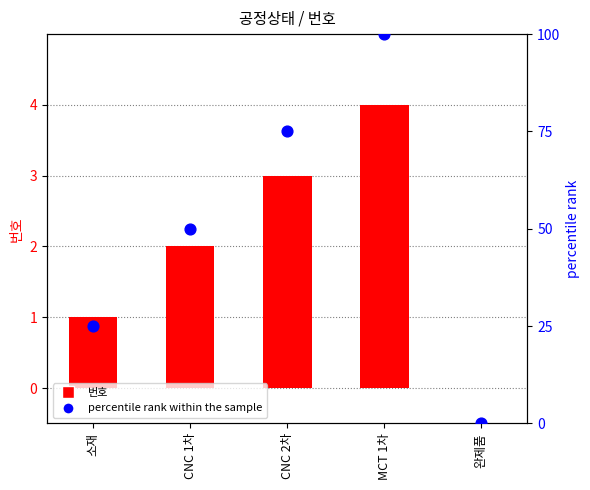

What are all the series names shown in the legend?

번호, percentile rank within the sample